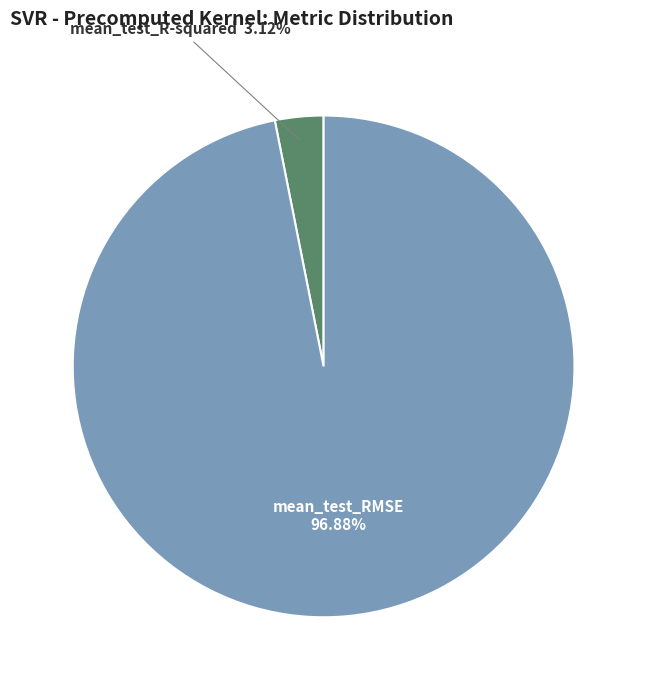

Count the number of slices in the pie.

2